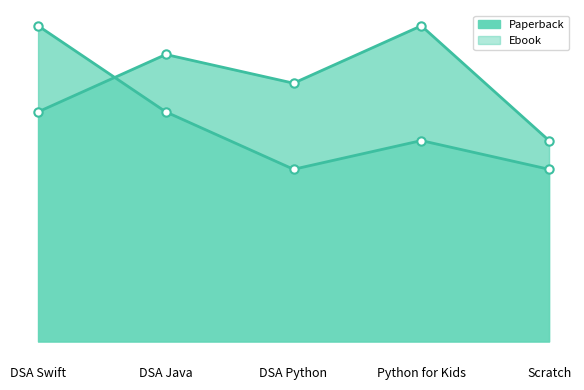

What is the maximum value shown in the chart?

55